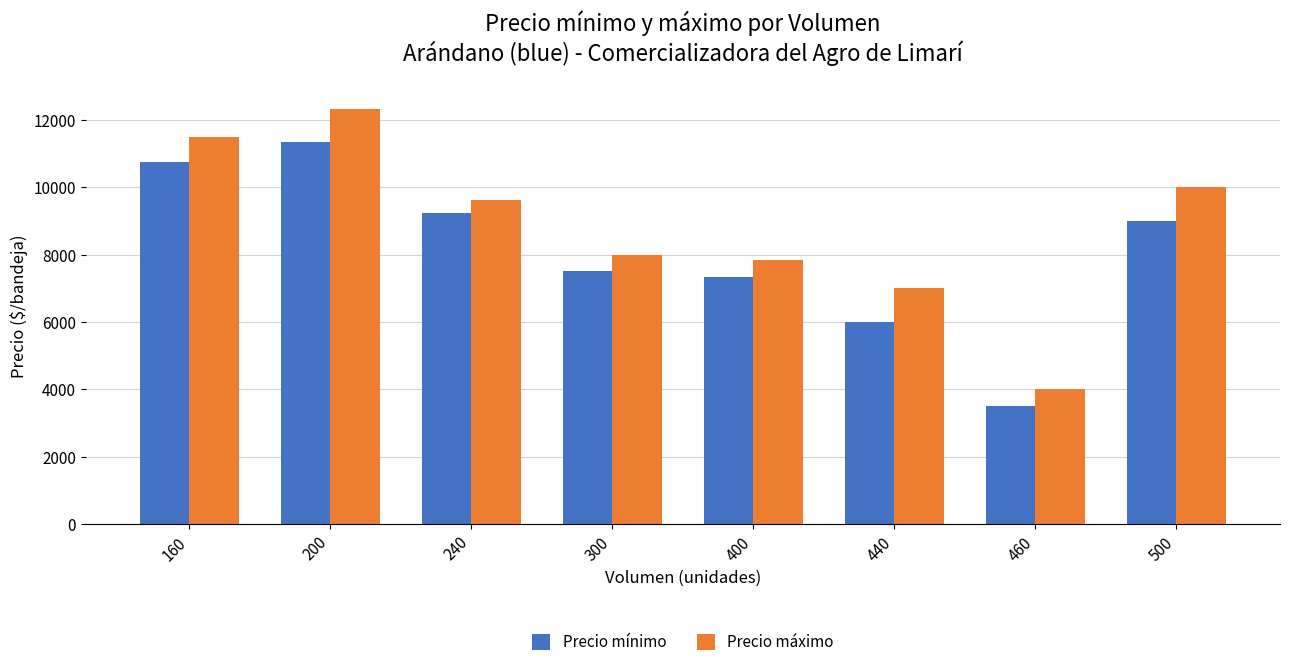

At 400, list the series in order from smallest to largest.

Precio mínimo, Precio máximo